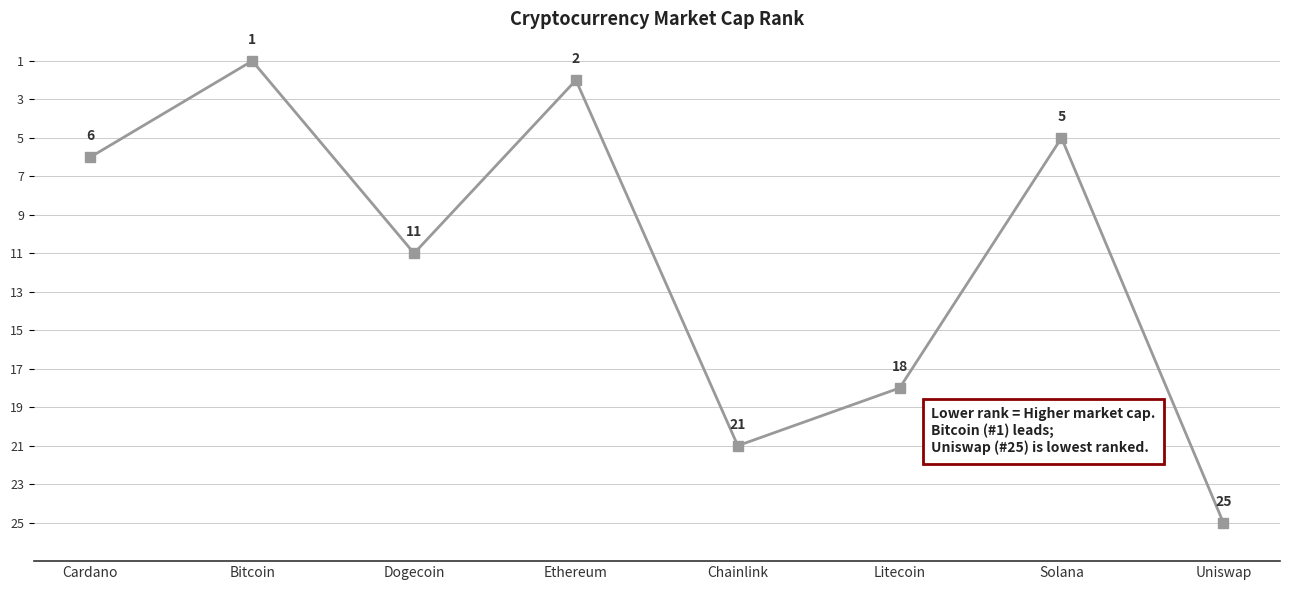

How many categories are shown in the chart?

8